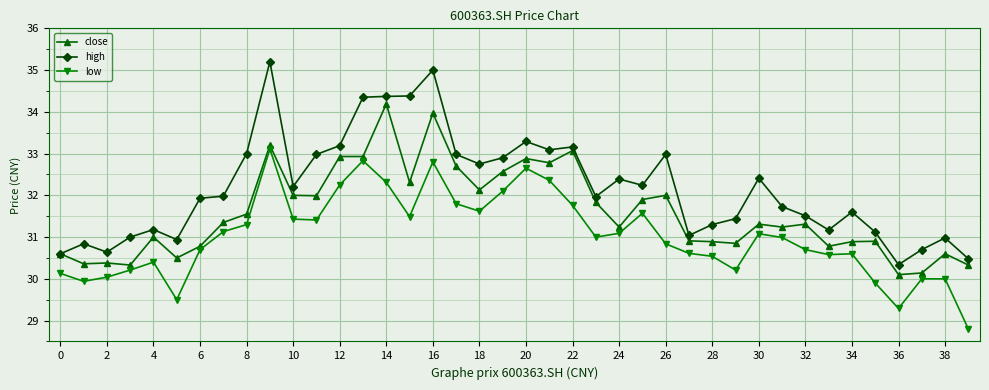

Rank the series by their maximum value, from lowest to highest.

low, close, high